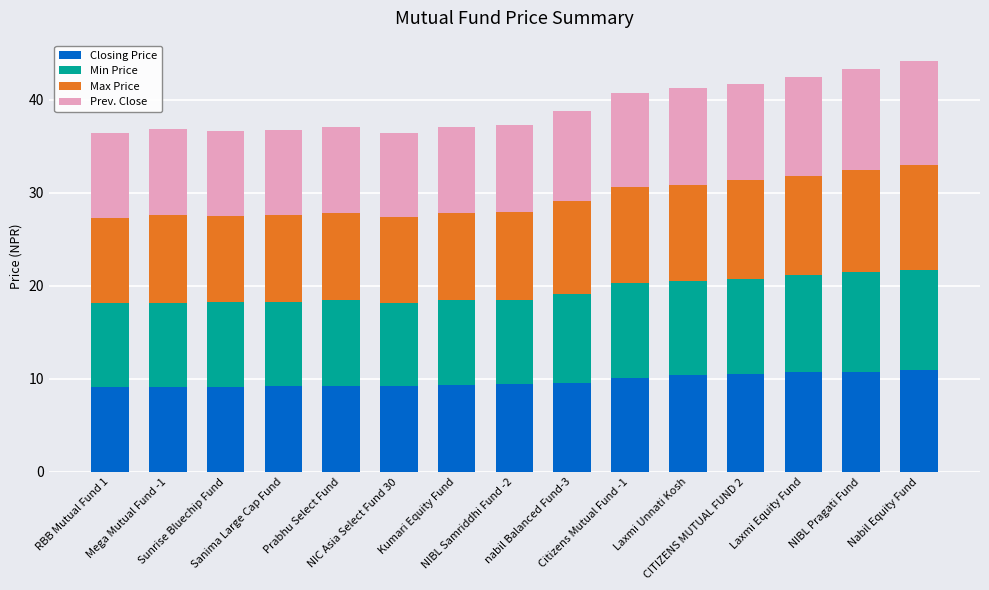

What is the maximum value for Closing Price?

10.9